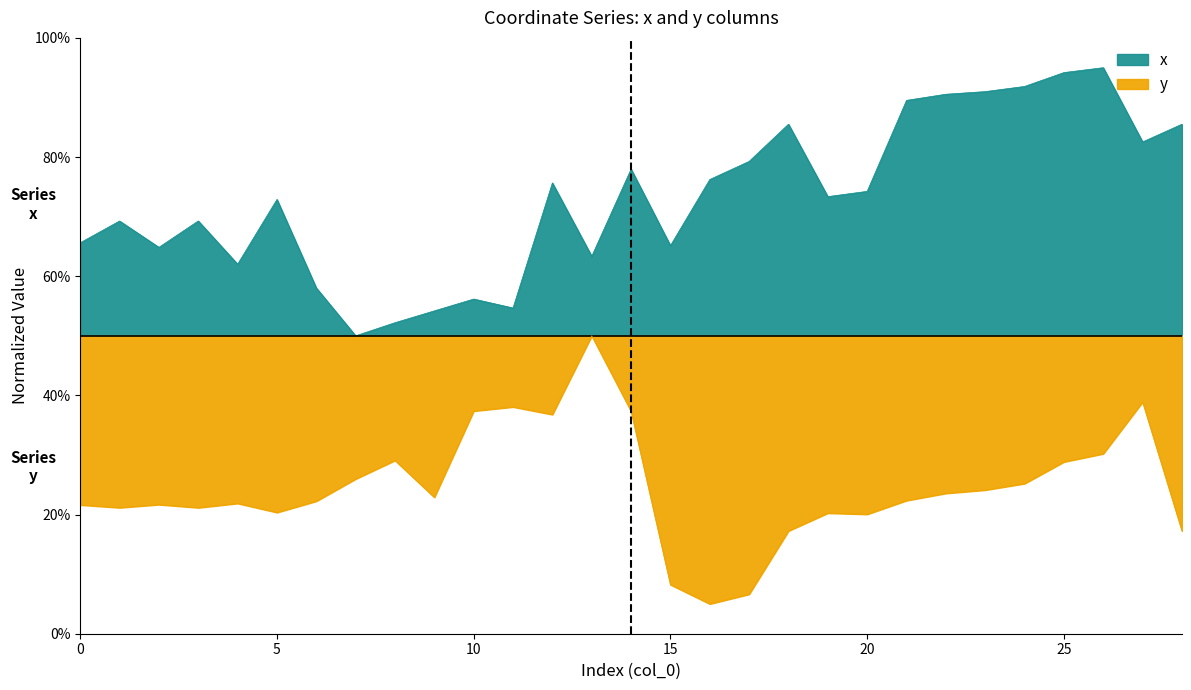

What is the spread (max minus min) of values at 10?

0.2